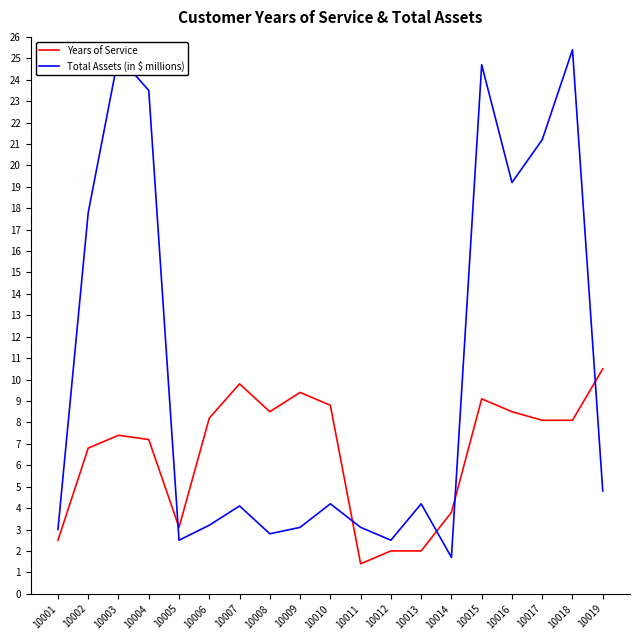

What is the highest value of the Total Assets (in $ millions) series?

25.4